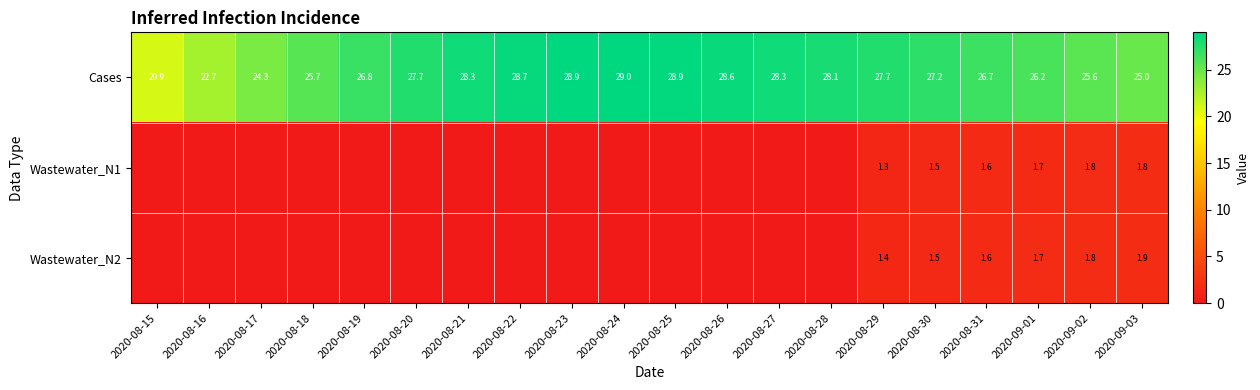

At which category is the sum across all series the highest?

2020-08-29